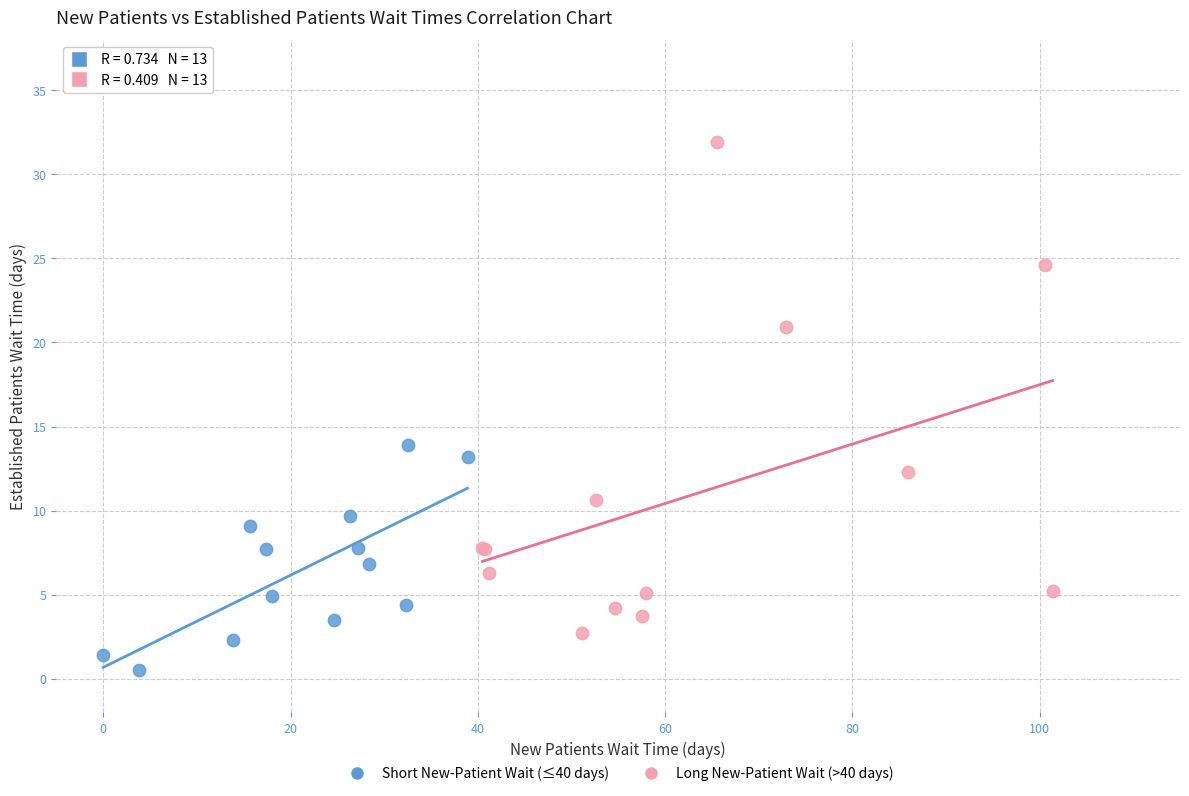

Which series has the largest Y range (max minus min)?

Long New-Patient Wait (>40 days)